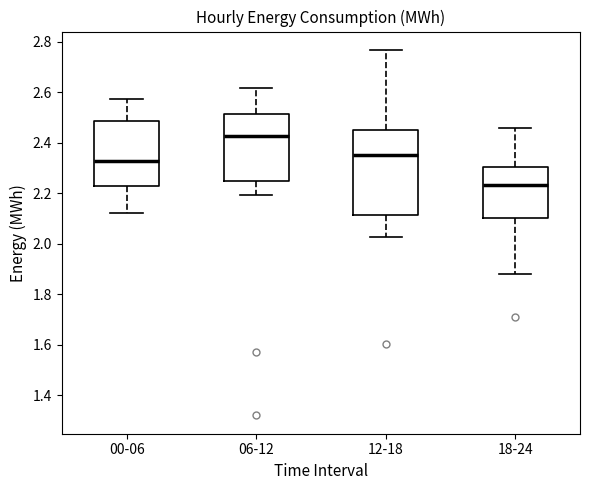

Which box is the tallest, from its lower edge to its upper edge?

12-18